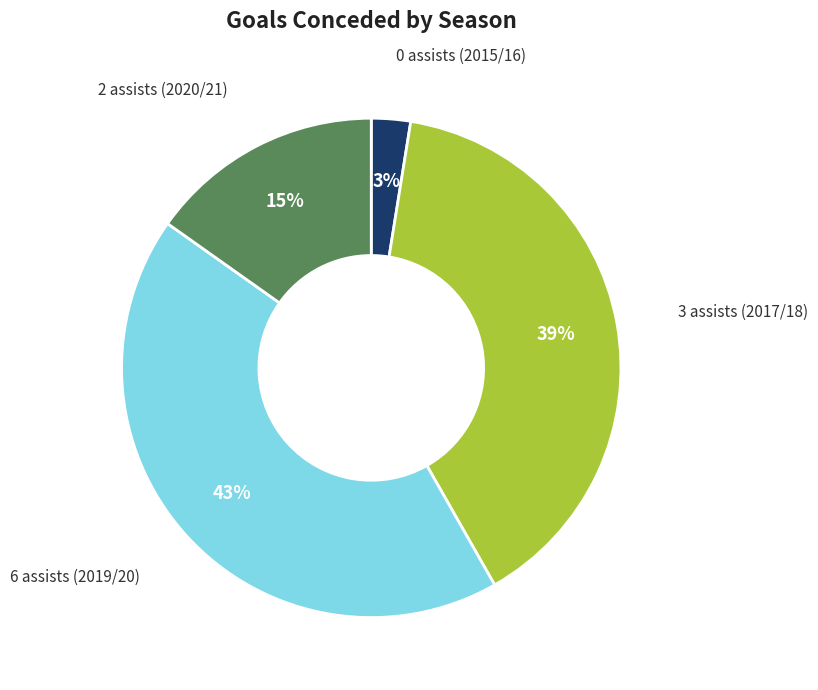

Is there a majority slice in this chart?

No